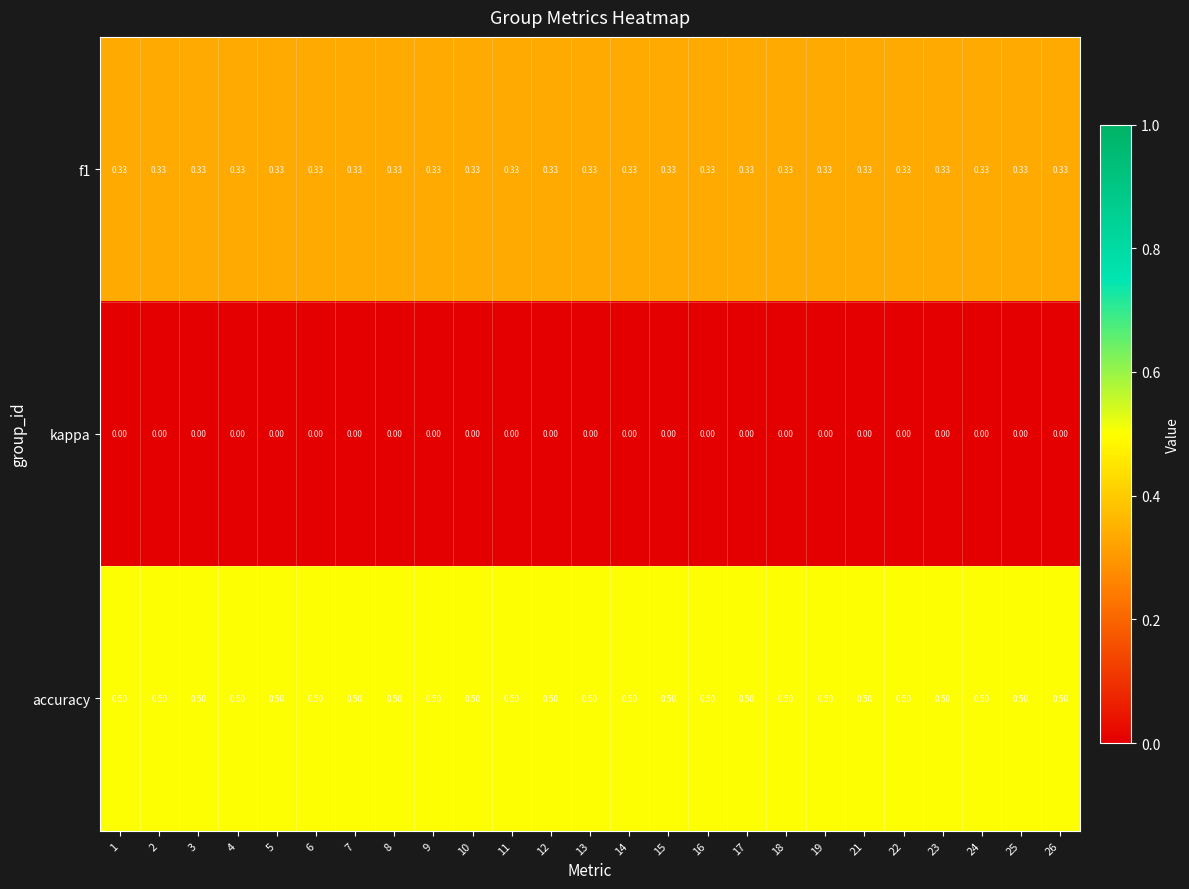

Is the value of f1 at 12 greater than the value of kappa at 10?

Yes